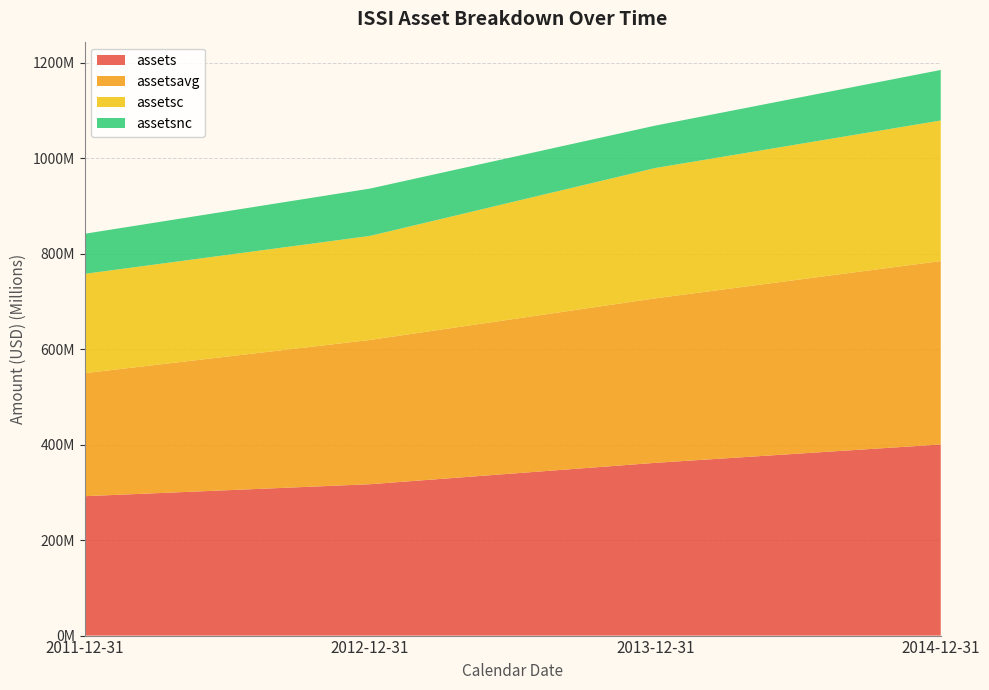

Reading left to right, extract all data points from this chart.

assets: 2011-12-31=291987000	2012-12-31=317071000	2013-12-31=361869000	2014-12-31=400342000
assetsavg: 2011-12-31=257698500	2012-12-31=302204750	2013-12-31=344577250	2014-12-31=384200000
assetsc: 2011-12-31=208035000	2012-12-31=217916000	2013-12-31=273040000	2014-12-31=294463000
assetsnc: 2011-12-31=83952000	2012-12-31=99155000	2013-12-31=88829000	2014-12-31=105879000